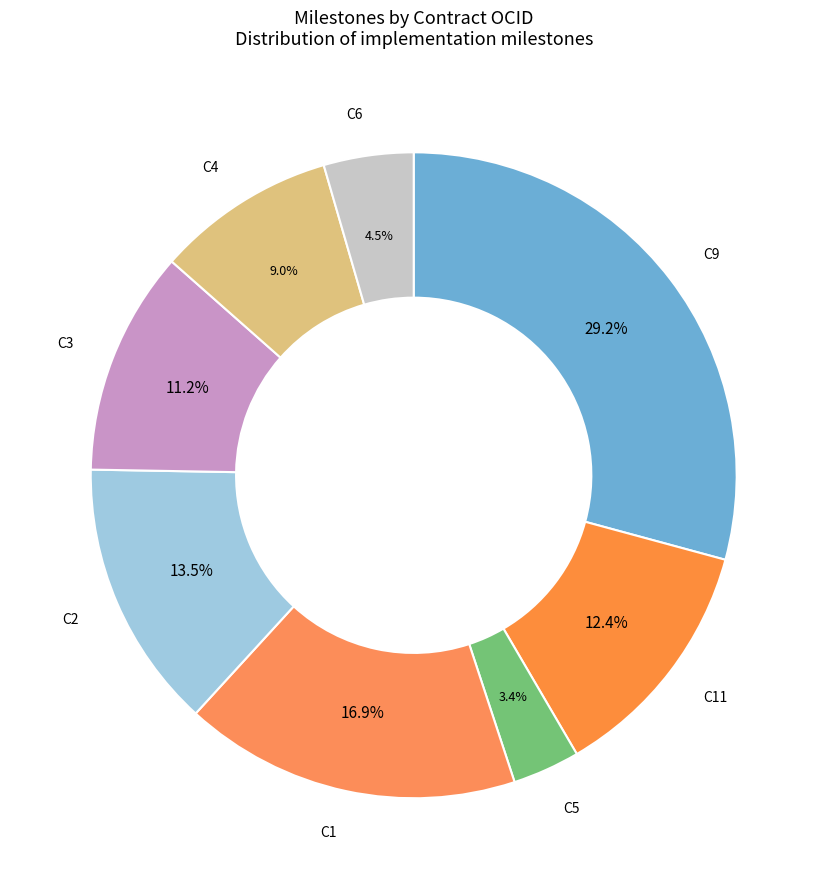

Approximately how many times larger is the value at C11 compared to C4?

1.4